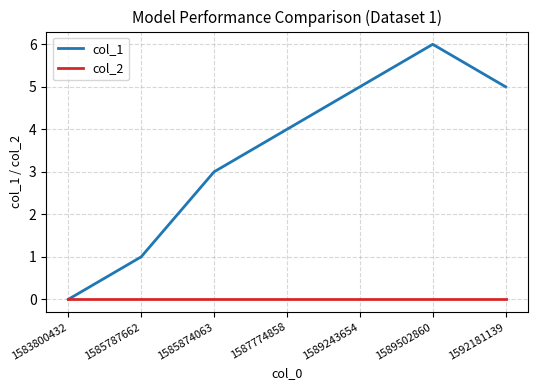

What is the greatest value displayed?

6